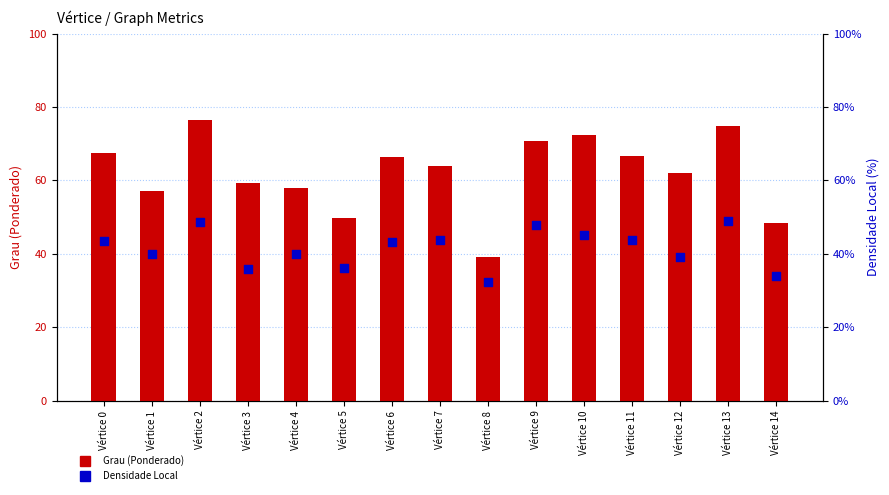

Which series has the largest total across all categories?

Grau (Ponderado)